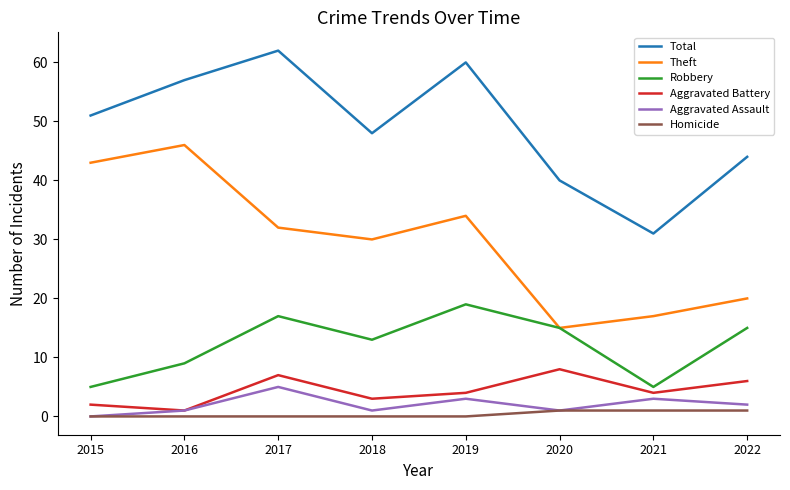

True or false: Total has a value of 62 at 2017.

True